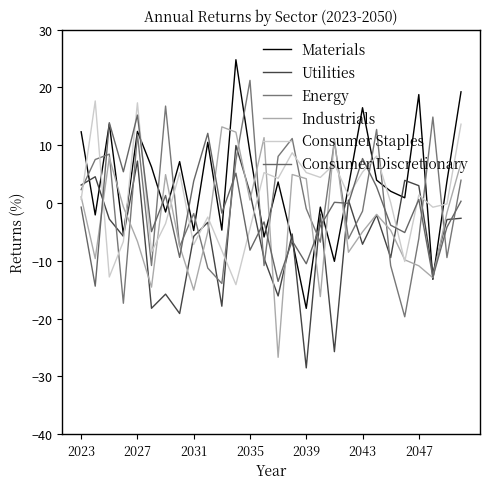

At how many categories does at least one series exceed 22?

1